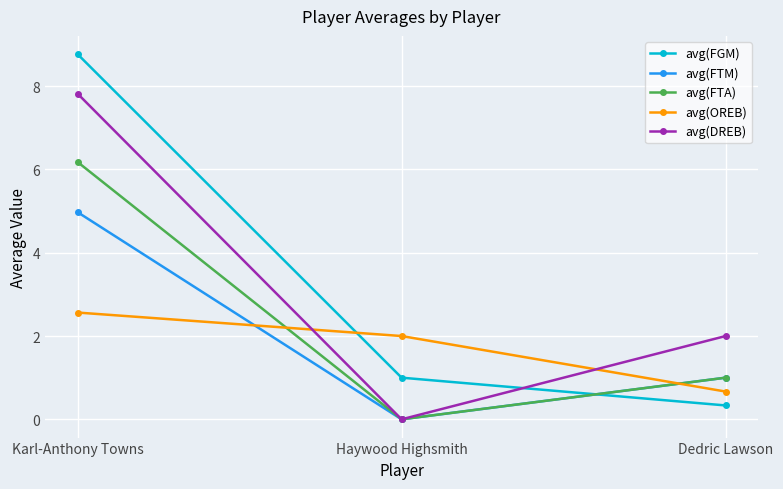

What is the difference between the highest and lowest values at Dedric Lawson?

1.7